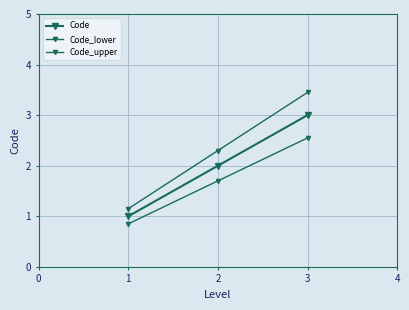

Does the chart have visible grid lines?

Yes